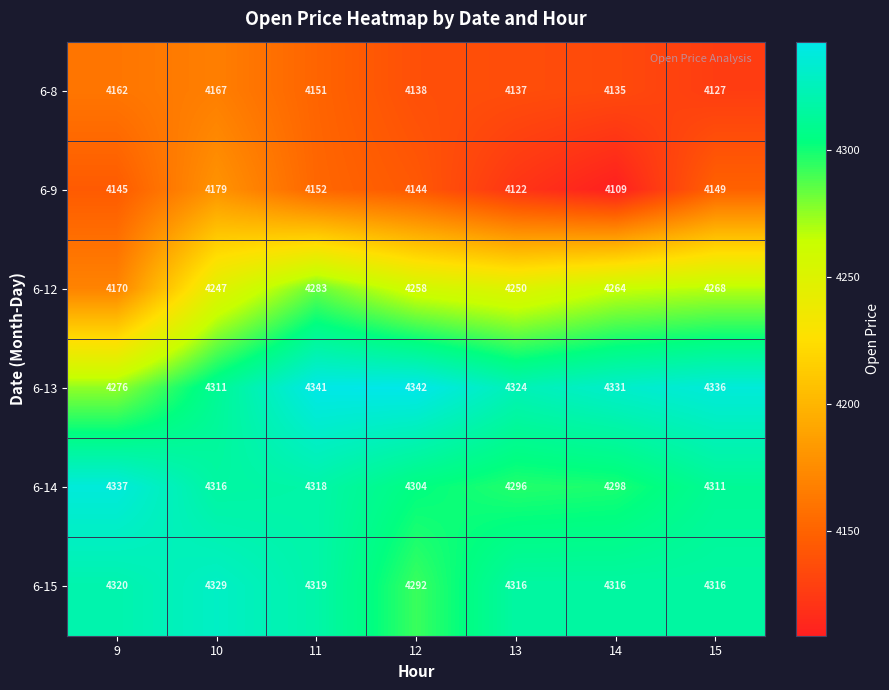

Rank the series at 15 from highest to lowest value.

6-13, 6-15, 6-14, 6-12, 6-9, 6-8